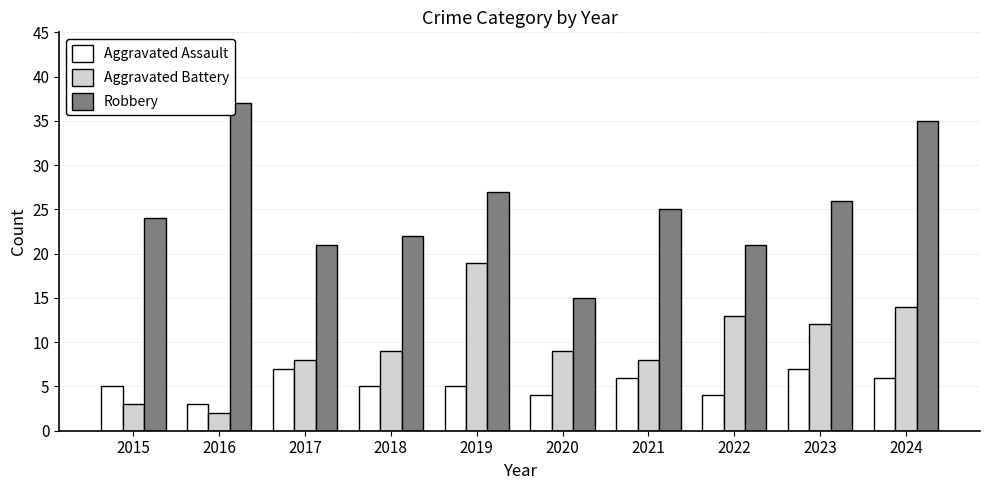

Where does the Robbery series first go above 25?

2016